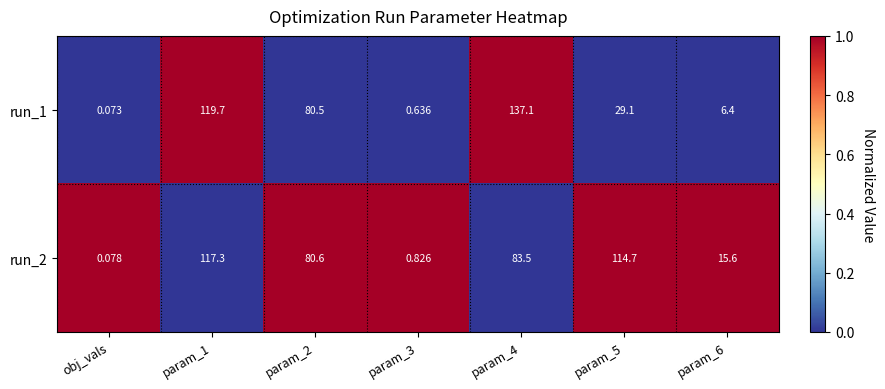

Is the value of run_1 at param_3 greater than the value of run_2 at param_4?

No